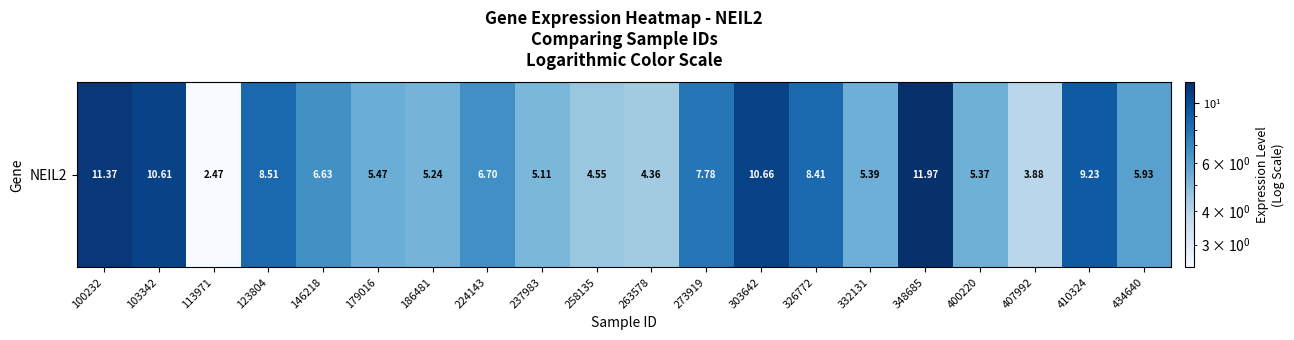

What is the maximum value shown in the chart?

12.0